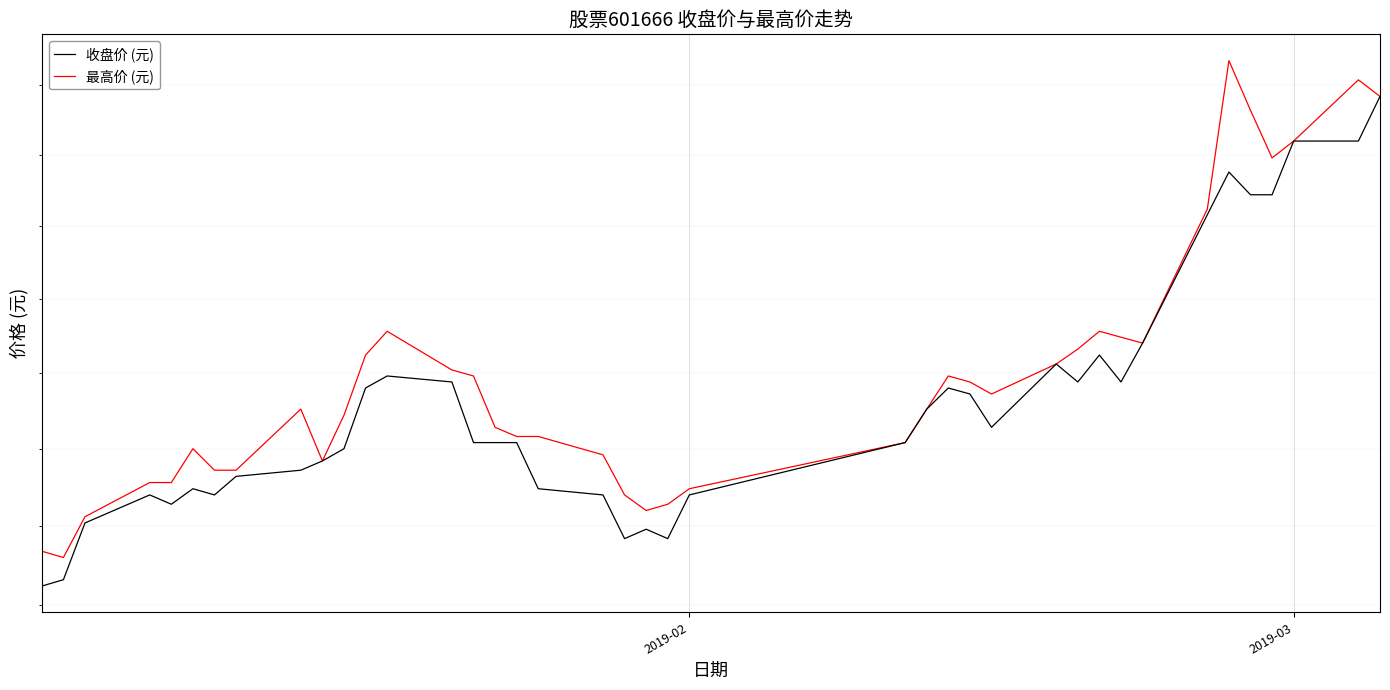

Reading left to right, what are all the values shown in this chart?

收盘价 (元): 11.1	11.1	11.3	11.3	11.3	11.4	11.3	11.4	11.4	11.5	11.5	11.7	11.7	11.7	11.5	11.5	11.5	11.4	11.3	11.2	11.2	11.2	11.3	11.5	11.6	11.7	11.7	11.6	11.8	11.7	11.8	11.7	11.8	12.3	12.4	12.4	12.4	12.6	12.6	12.7
最高价 (元): 11.2	11.2	11.3	11.4	11.4	11.5	11.4	11.4	11.6	11.5	11.6	11.8	11.9	11.8	11.7	11.6	11.5	11.5	11.5	11.3	11.3	11.3	11.4	11.5	11.6	11.7	11.7	11.7	11.8	11.8	11.9	11.9	11.8	12.3	12.8	12.7	12.5	12.6	12.8	12.7